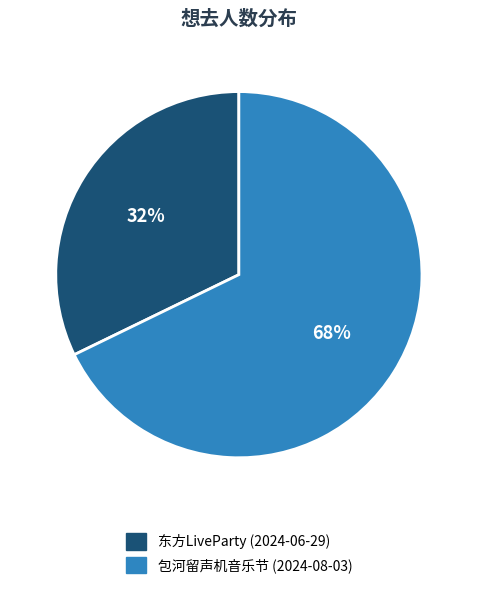

Count the number of slices in the pie.

2